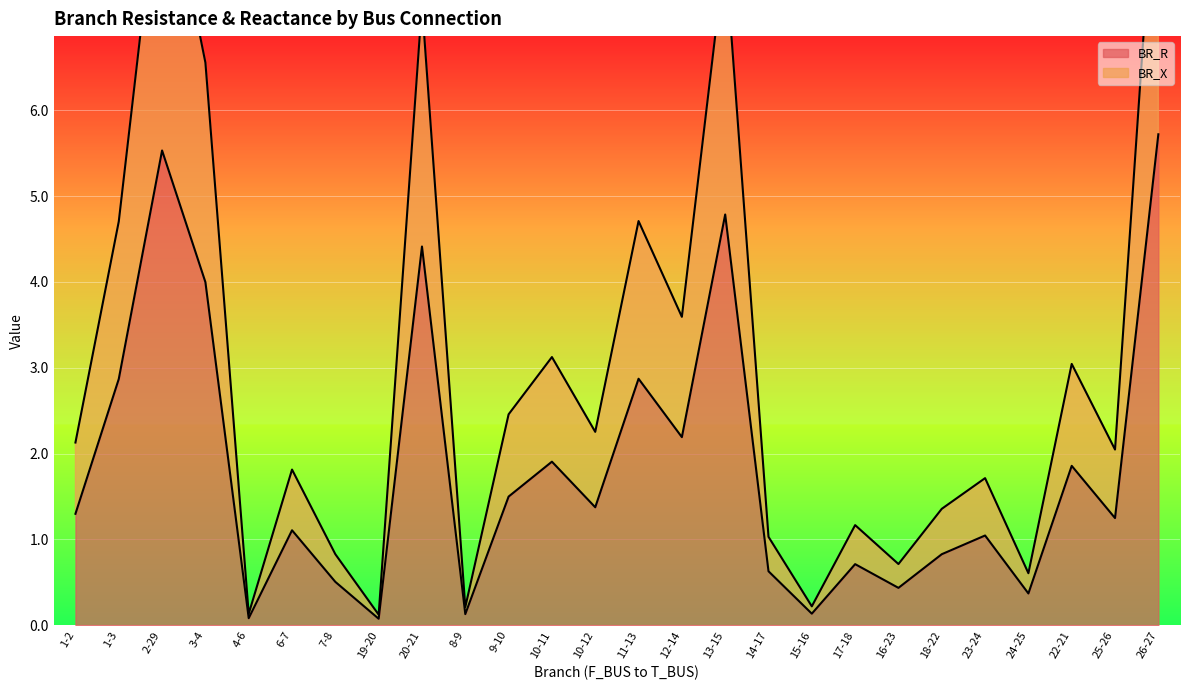

True or false: BR_X and BR_R intersect in this chart.

False